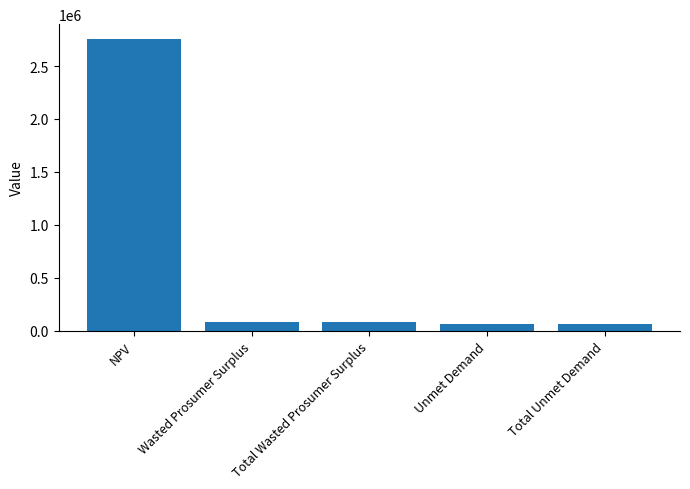

Which label corresponds to the largest value in the chart?

NPV